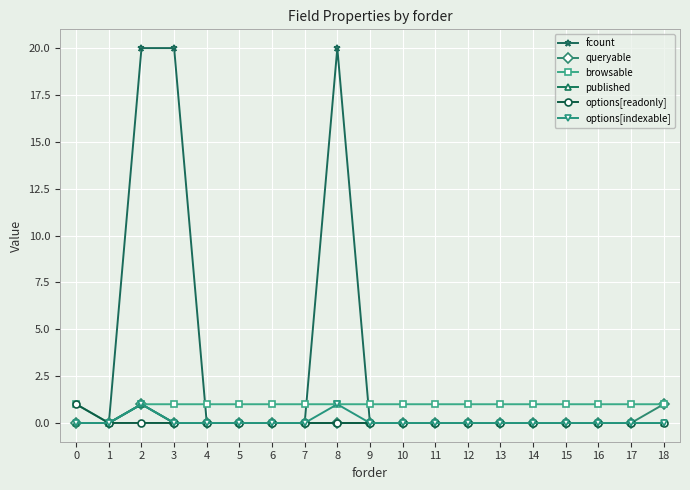

True or false: fcount has more than 0 interior local peaks.

True